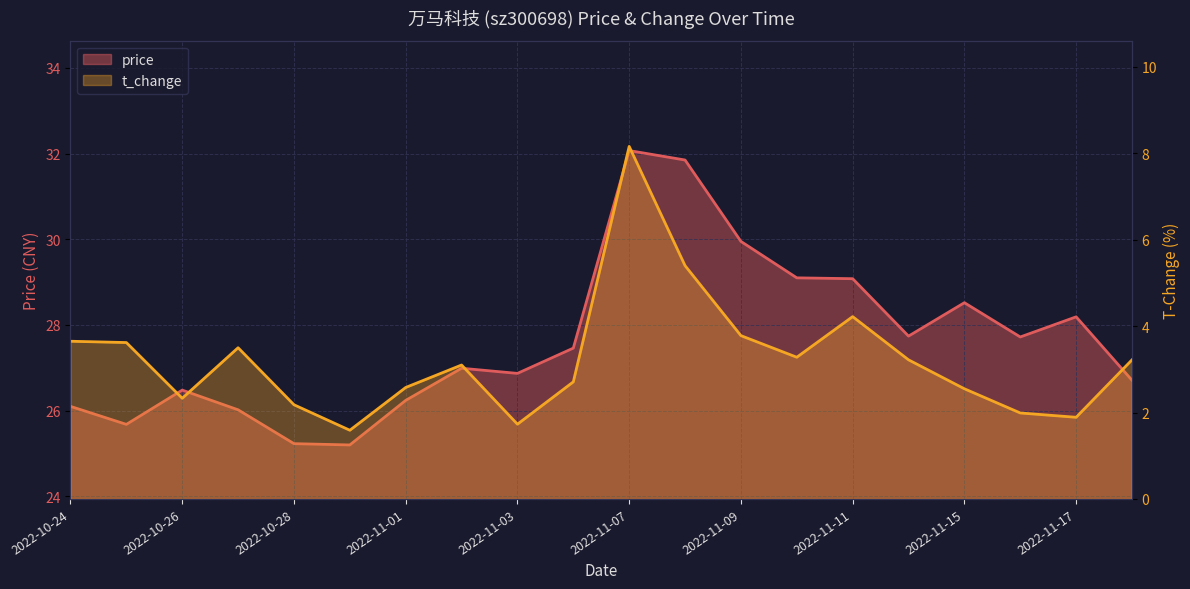

The value of price at 2022-11-15 is 18.4. True or false?

False